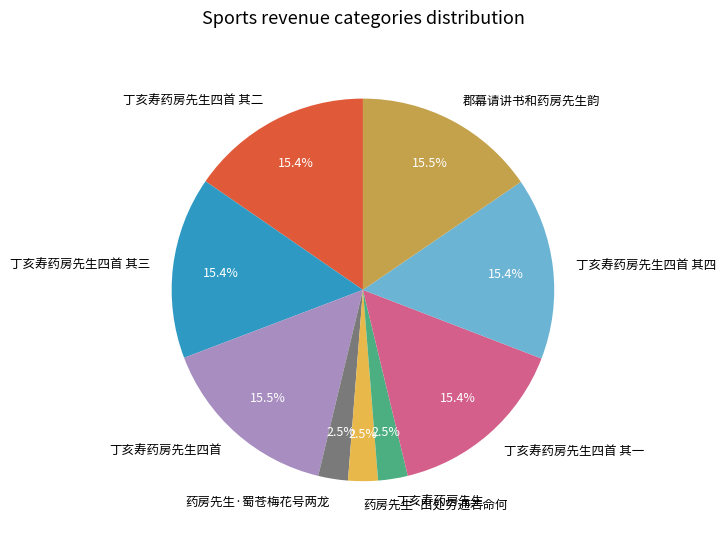

Does 郡幕请讲书和药房先生韵 represent more than half of the total?

No